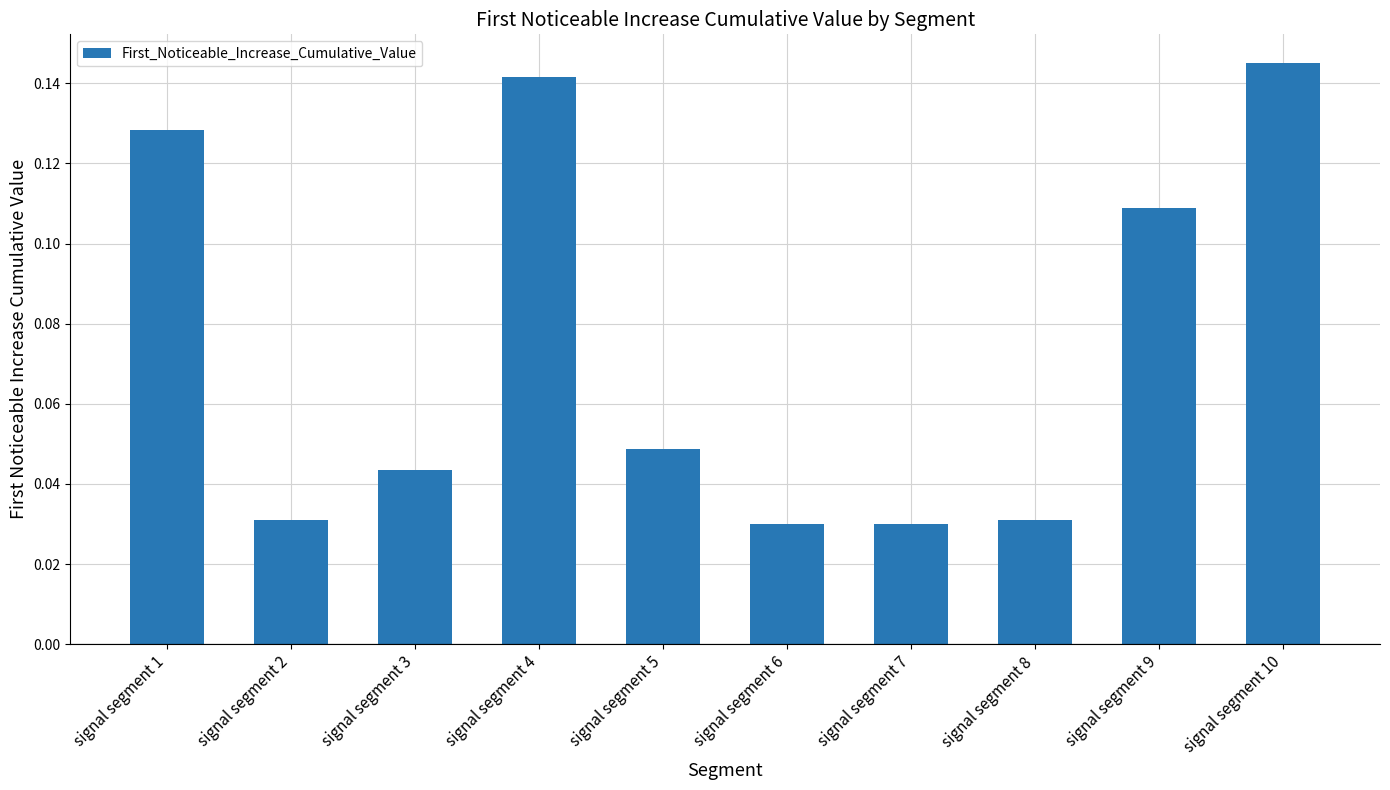

What is the sum of all values?

0.7